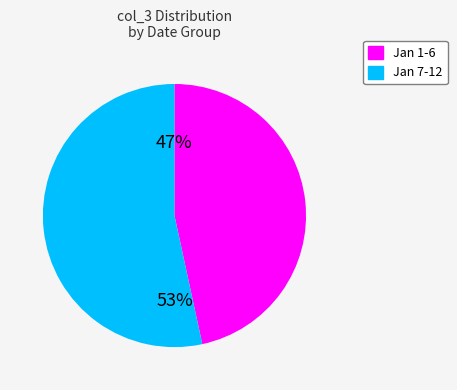

Between Jan 1-6 and Jan 7-12, which is larger?

Jan 7-12